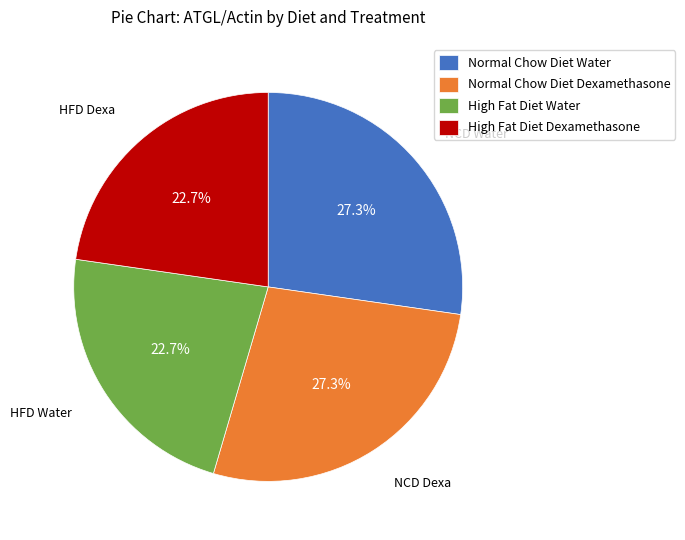

True or false: Normal Chow Diet Dexamethasone accounts for 27% of the total.

True